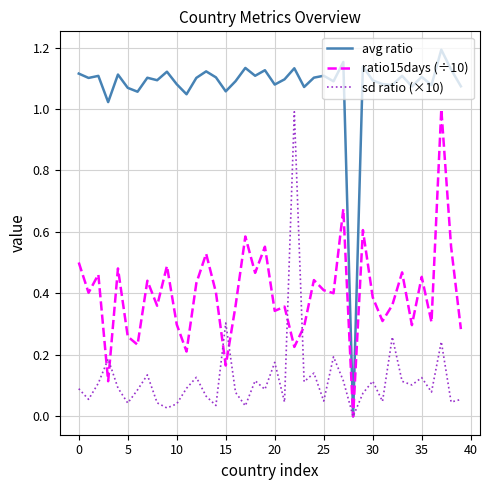

Rank the series by their average value, from lowest to highest.

sd ratio (×10), ratio15days (÷10), avg ratio